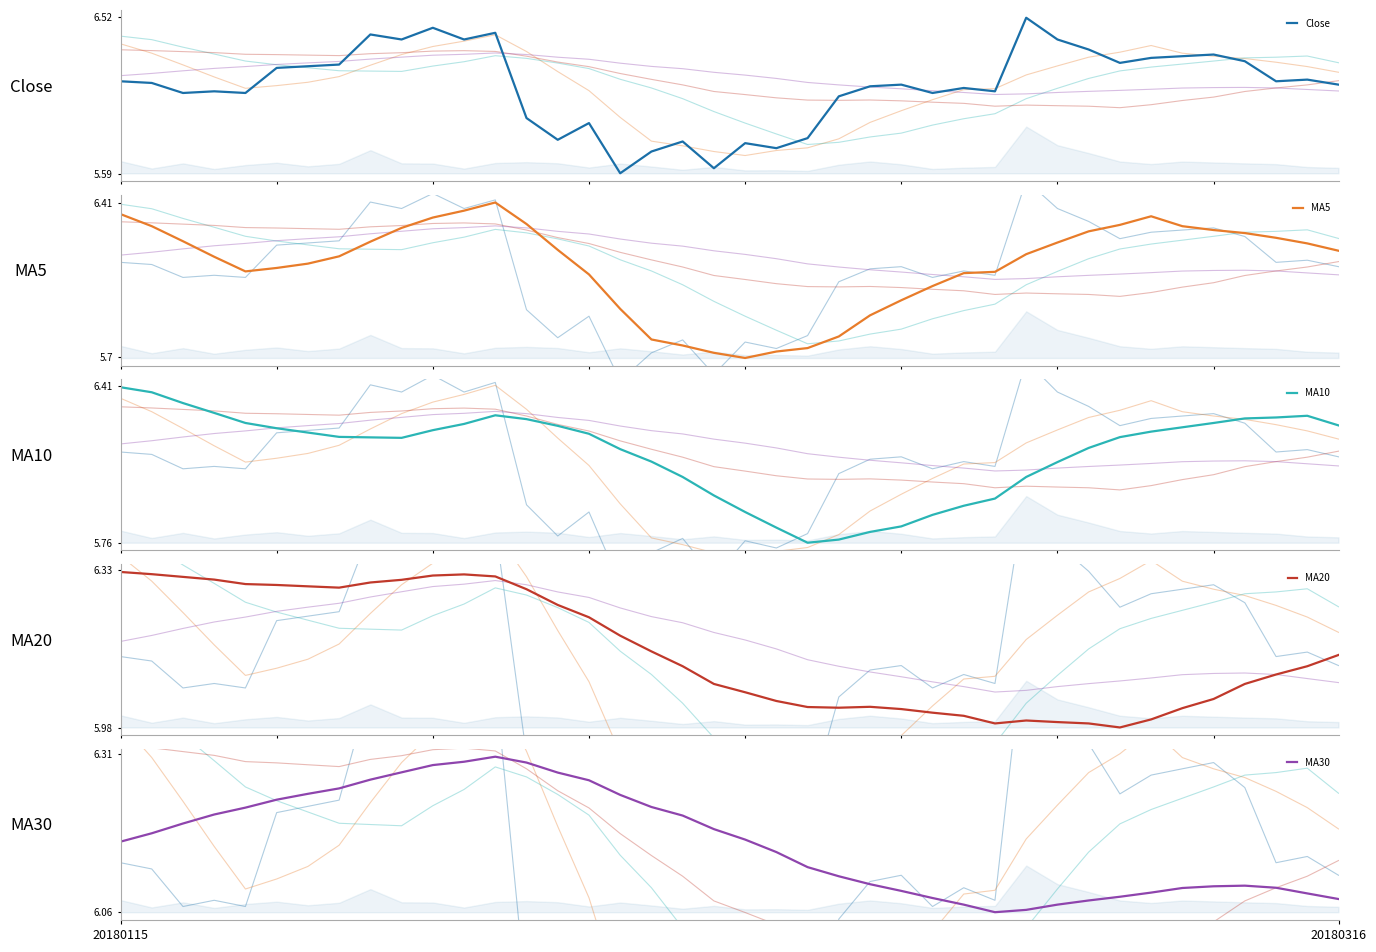

Read the MA30 value at 15.

6.3